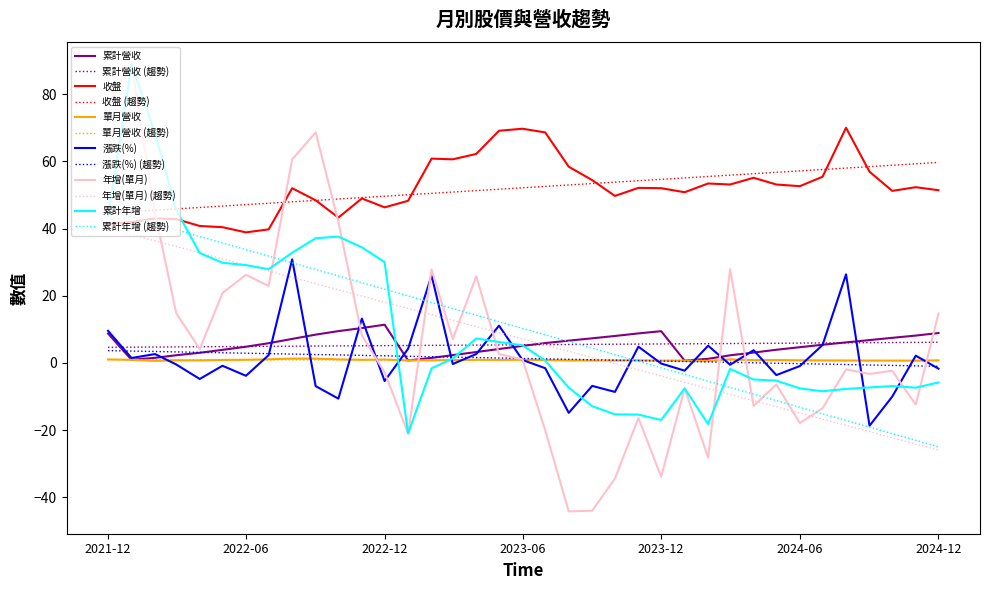

After their last crossing, which series has the higher values: 累計營收 or 累計年增?

累計營收